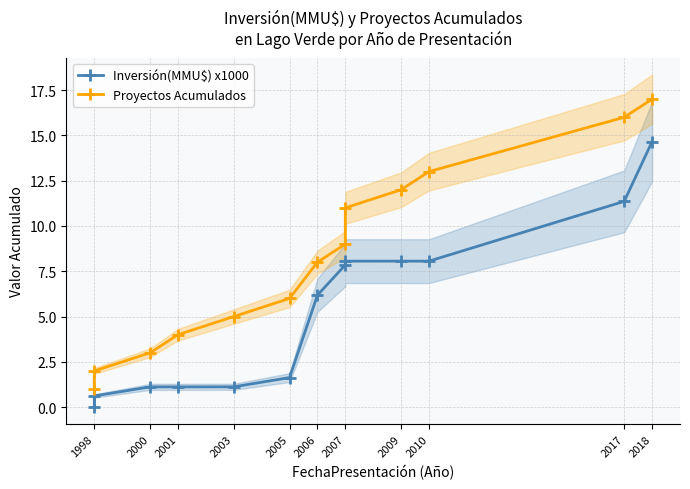

Which series has the largest total across all categories?

Proyectos Acumulados